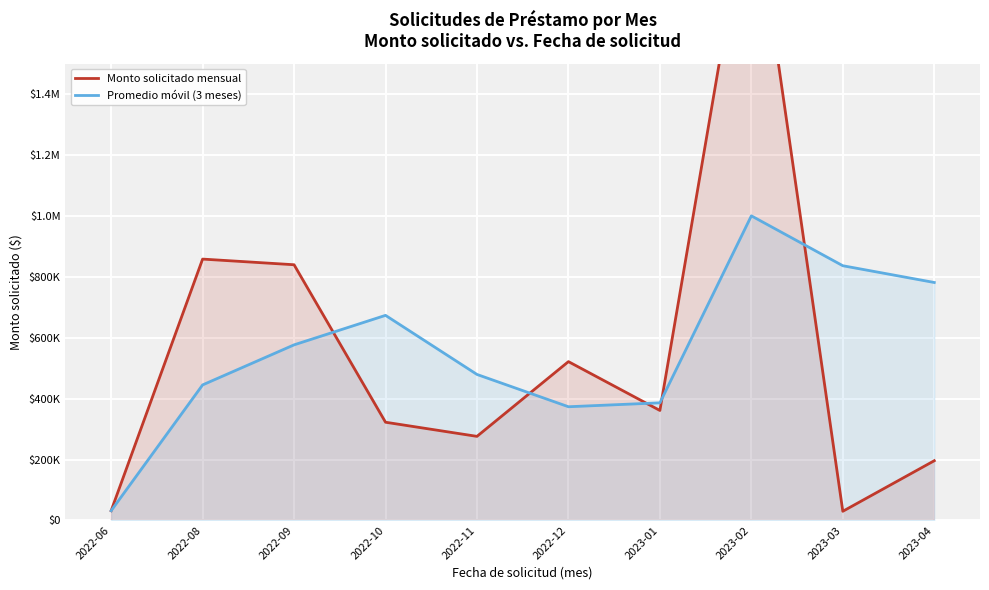

True or false: Promedio móvil (3 meses) and Monto solicitado mensual intersect in this chart.

True